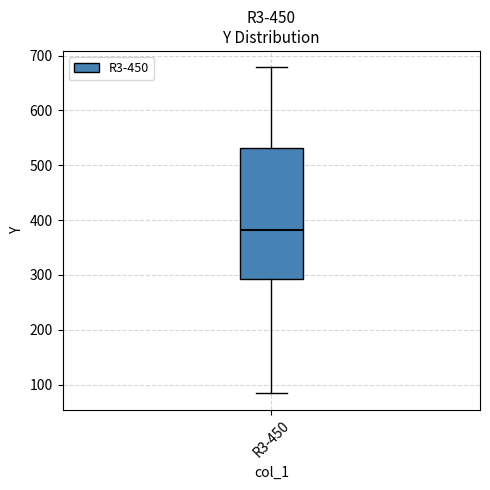

Where does the median line of the box for R3-450 sit on the y-axis? The values are not printed on the chart, so give them approximately, as read against the axis.

380